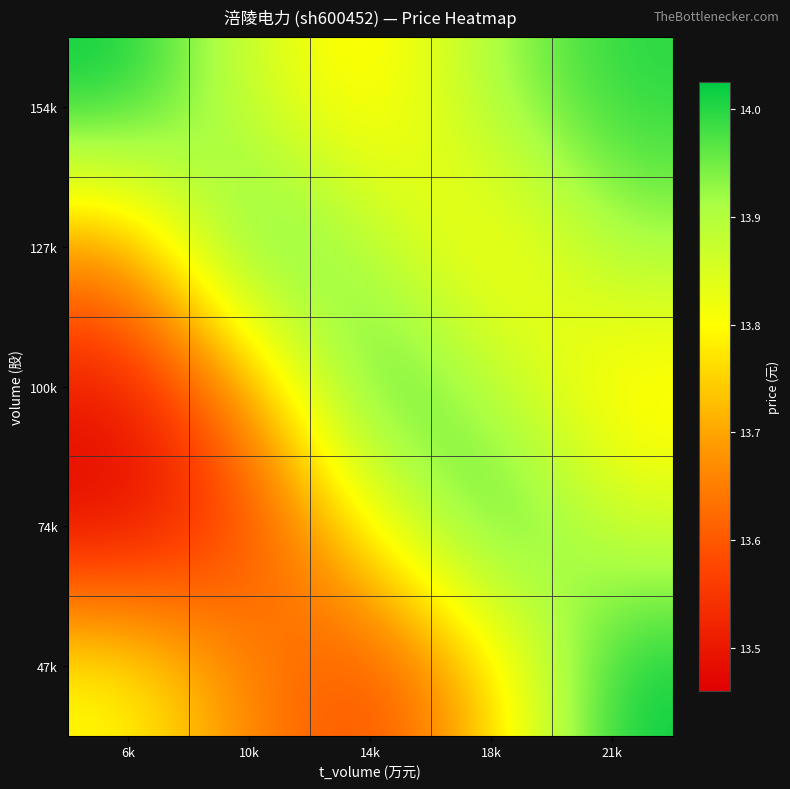

Reading left to right, transcribe all the data shown in this chart.

47k: 6k=13.8	10k=13.7	14k=13.6	18k=13.7	21k=14.0
74k: 6k=13.5	10k=13.6	14k=13.8	18k=14.0	21k=13.9
100k: 6k=13.5	10k=13.7	14k=14.0	18k=13.9	21k=13.8
127k: 6k=13.7	10k=14.0	14k=13.9	18k=13.8	21k=13.9
154k: 6k=14.0	10k=13.9	14k=13.8	18k=13.9	21k=14.0